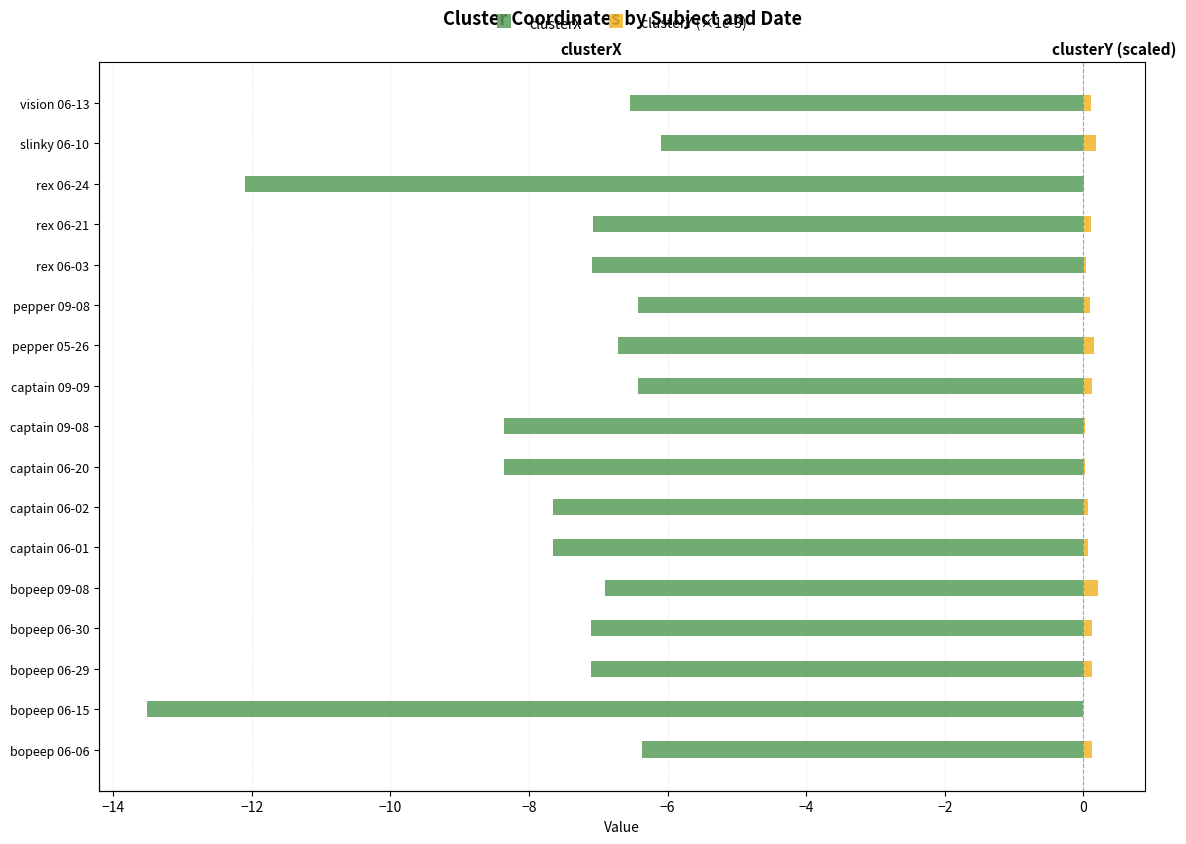

Rank the series at bopeep 06-06 from lowest to highest value.

clusterX, clusterY (×1e-3)